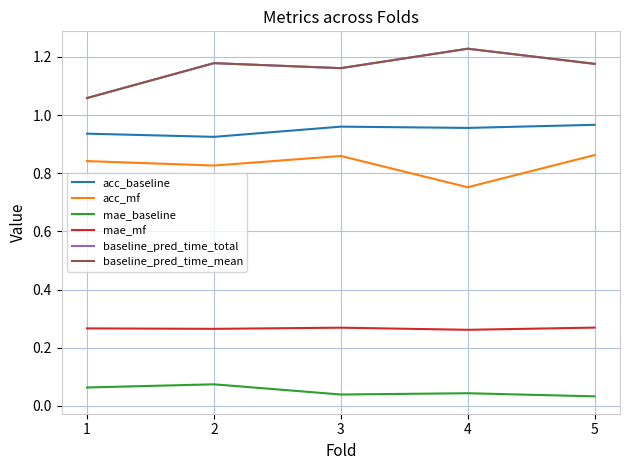

Is this an area chart (filled region under the line)?

No